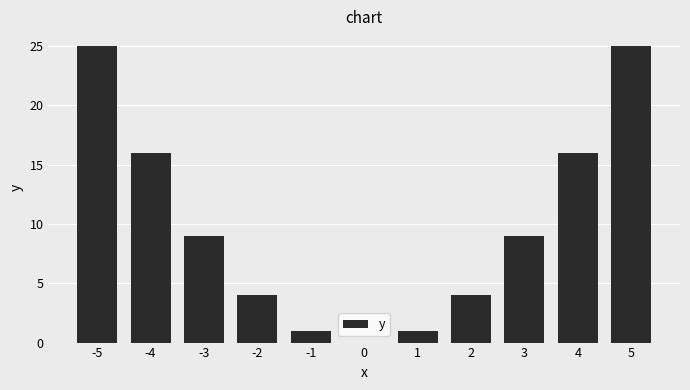

Is it true that the value at -5 is 42?

False